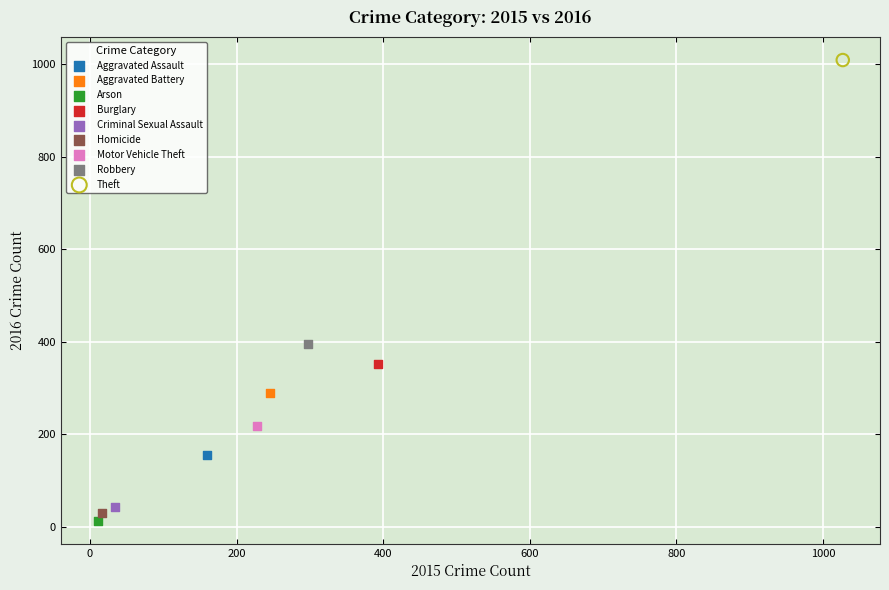

Which series contains the highest Y value?

Theft